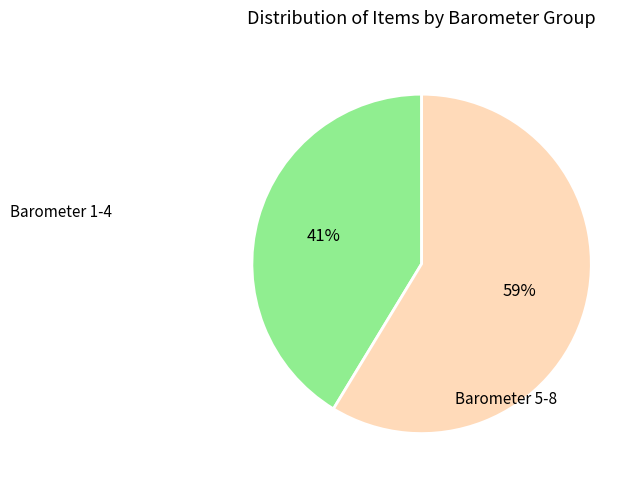

How many segments does this pie chart have?

2